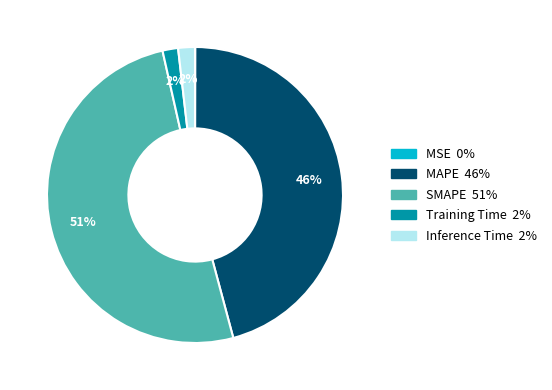

Which category has the biggest portion of the pie?

SMAPE